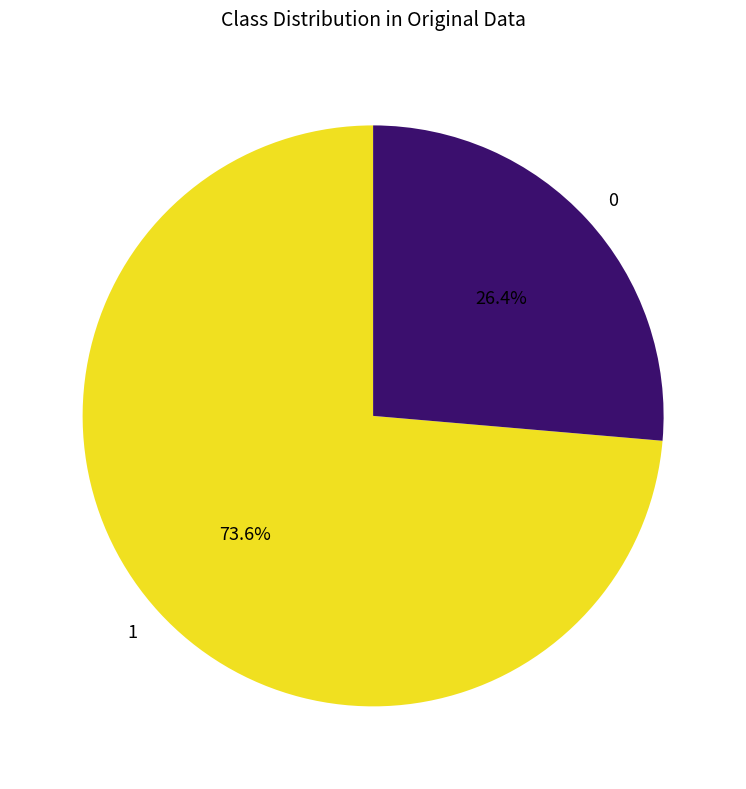

What is the ratio of the value at 1 to the value at 0?

2.8